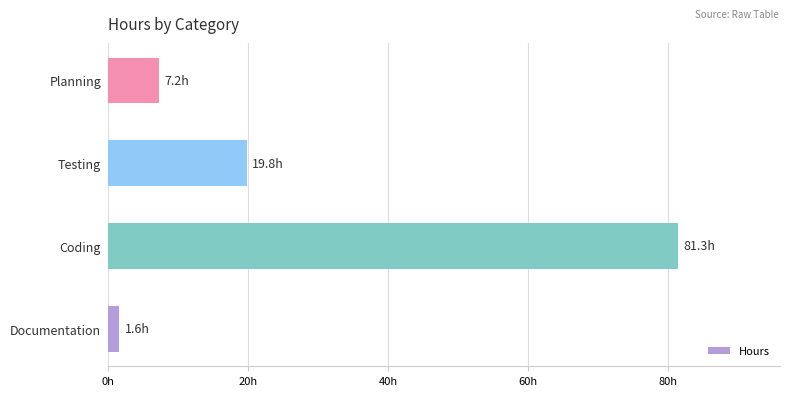

Does the chart contain any negative values?

No